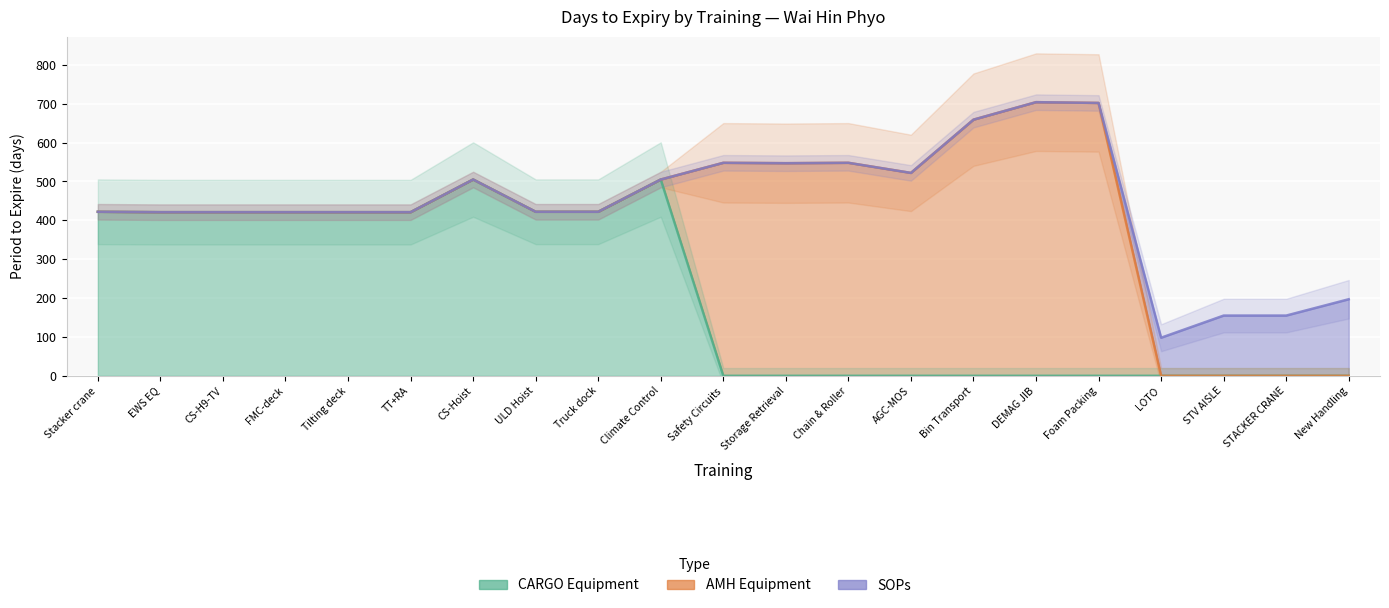

Rank the series at Tilting deck from highest to lowest value.

CARGO Equipment, AMH Equipment, SOPs